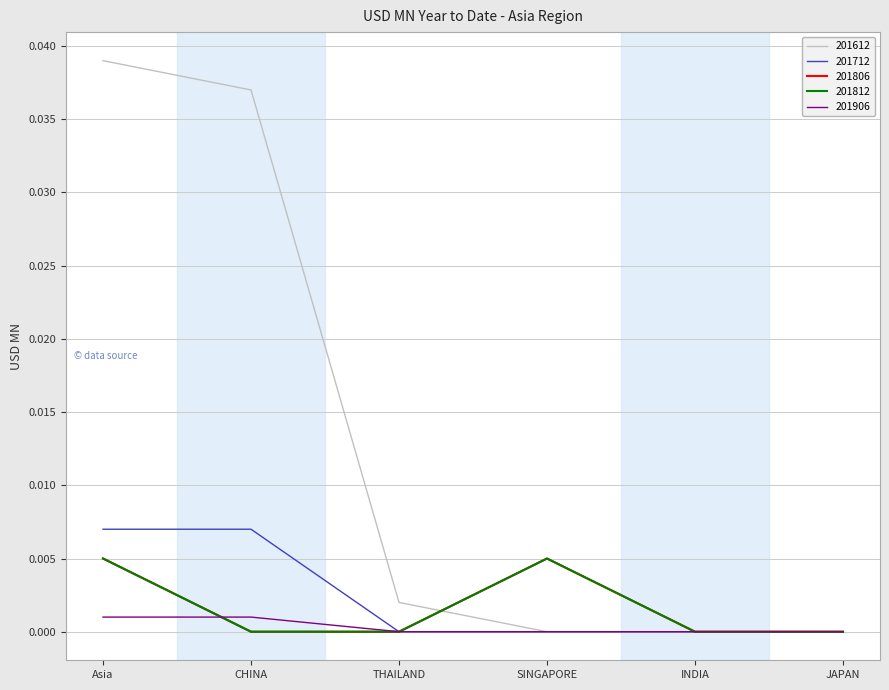

What is the label of the 3rd point from the right?

SINGAPORE